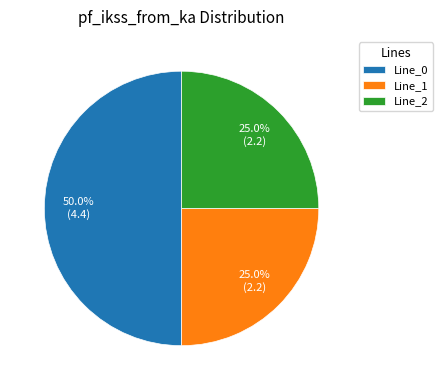

Does Line_2 represent more than half of the total?

No